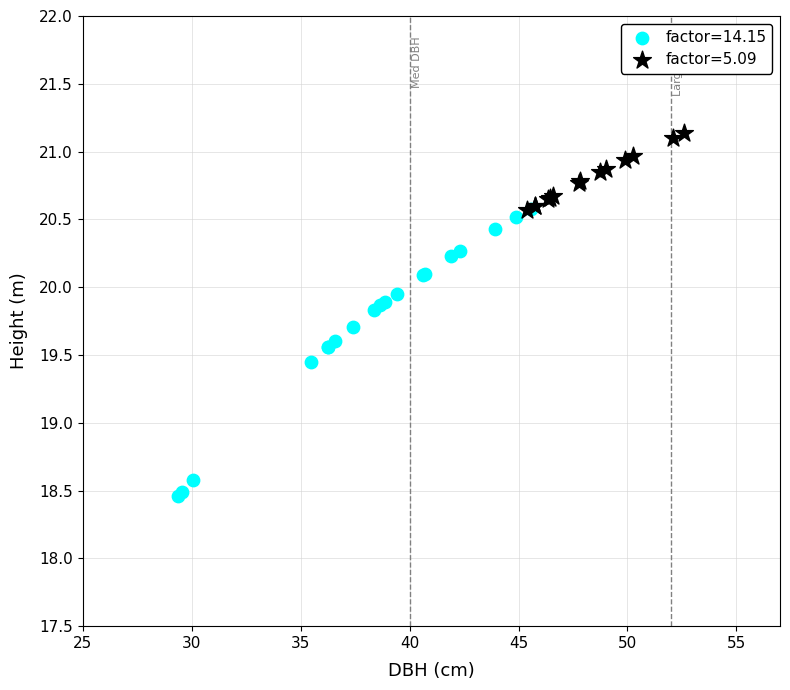

Which series has the largest Y range (max minus min)?

factor=14.15